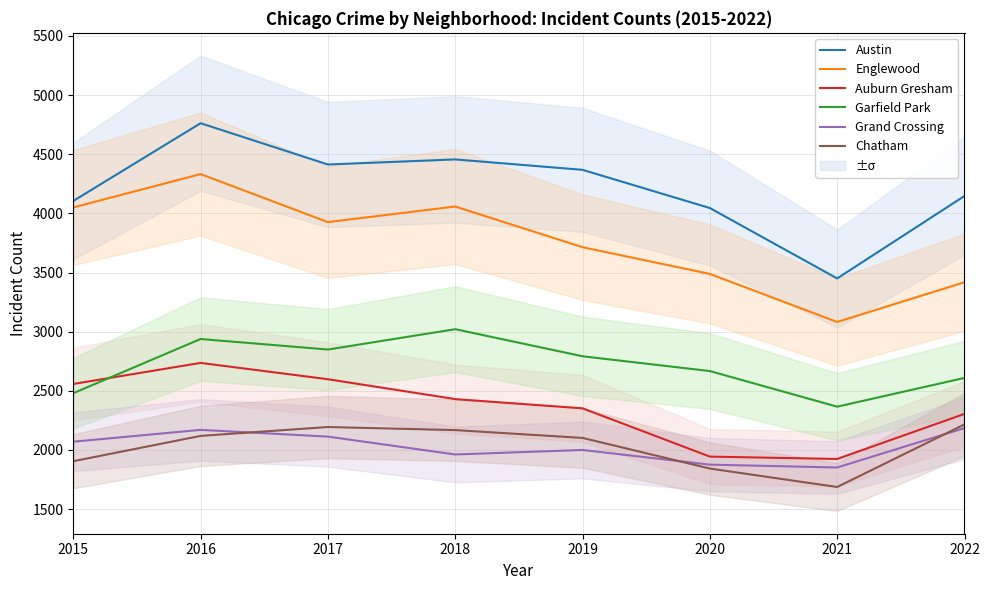

True or false: Grand Crossing and Chatham intersect in this chart.

True